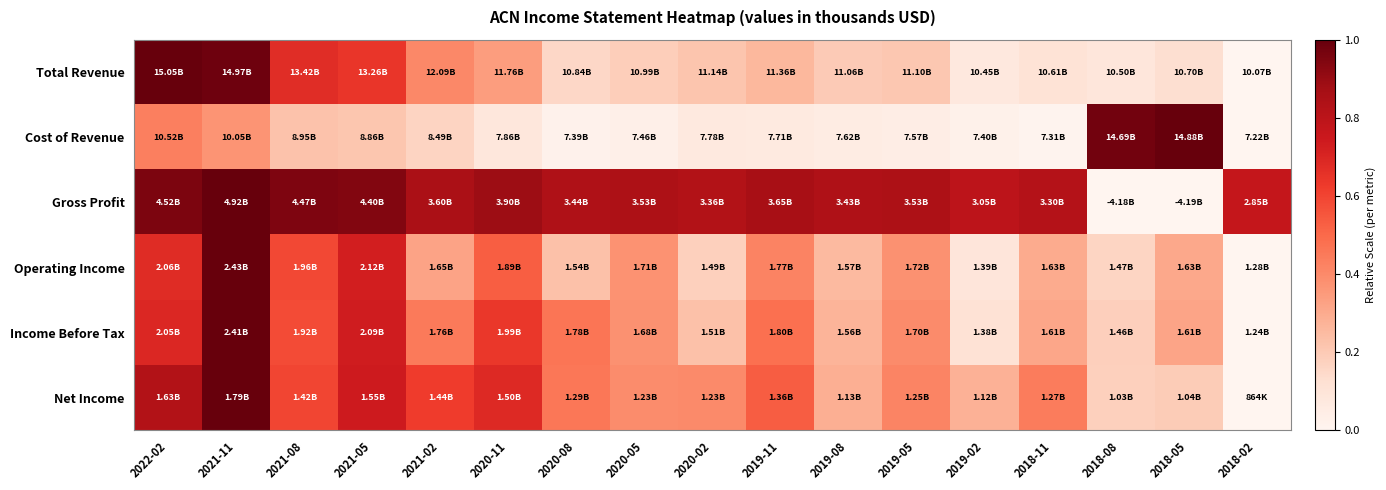

At which category does the chart reach its peak across all series?

2022-02